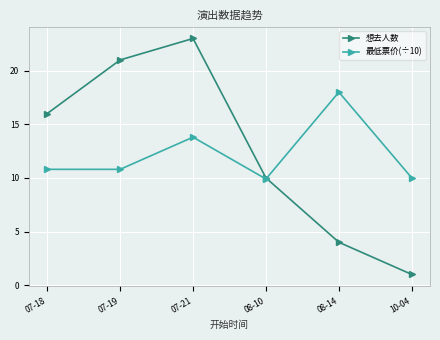

What is the spread (max minus min) of values at 07-19?

10.2